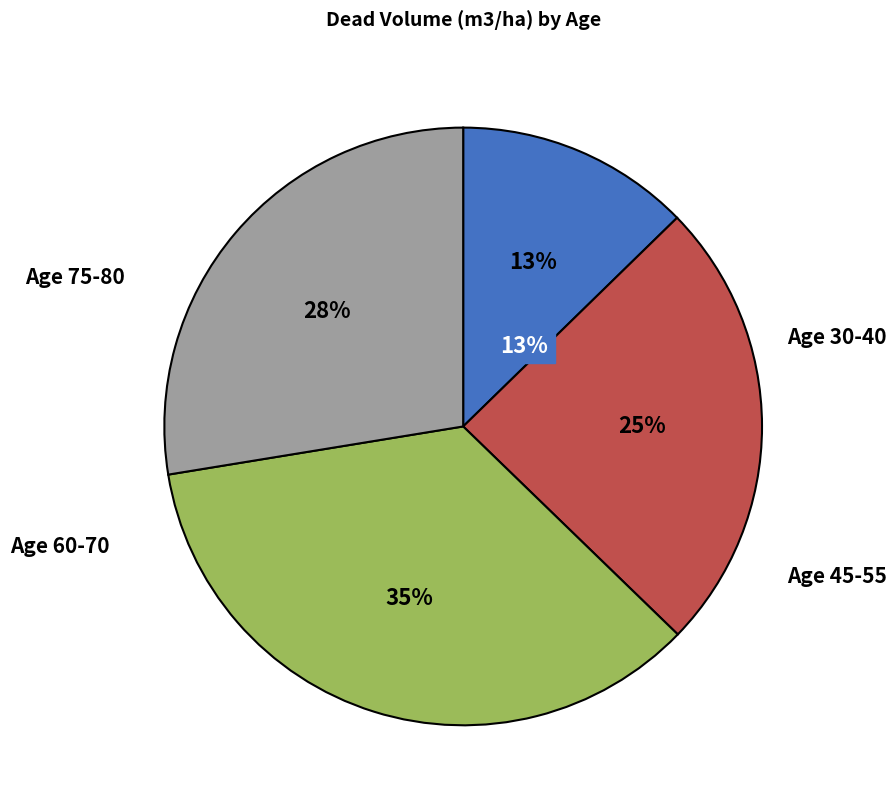

To the nearest percent, what is the difference between the largest and smallest slice percentages?

22%